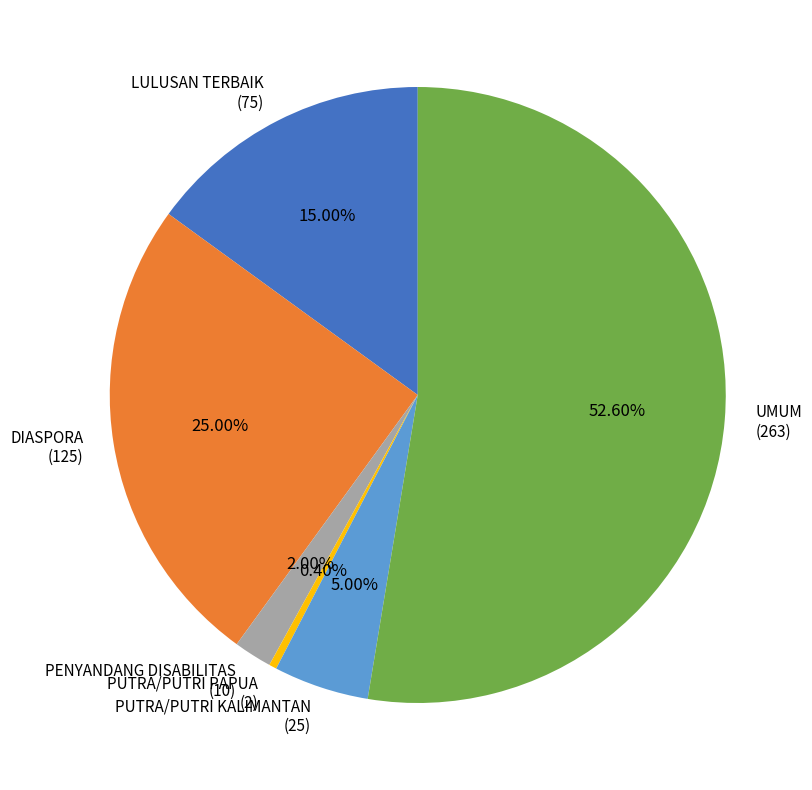

What is the majority slice?

UMUM (263)